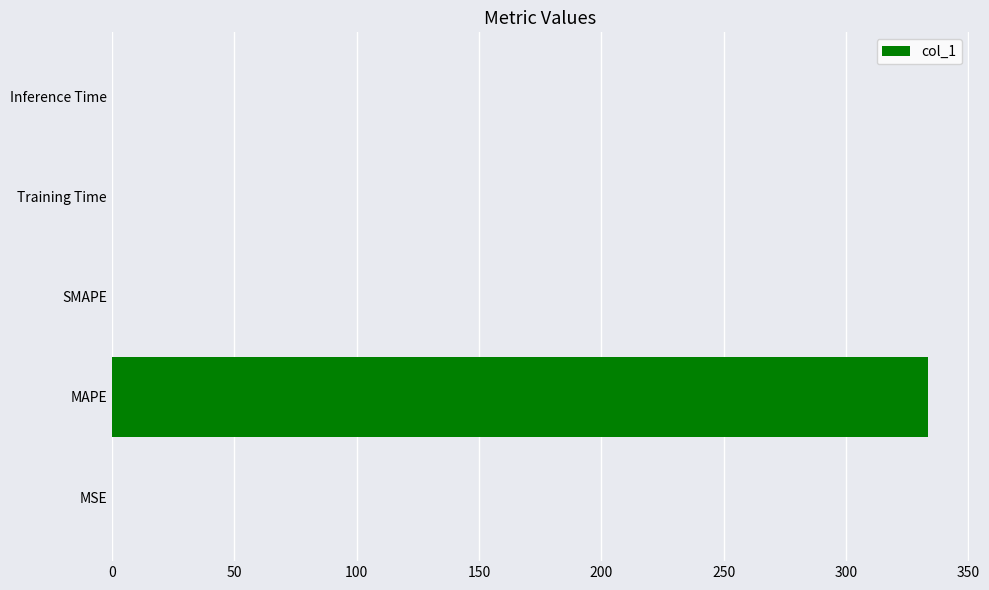

Which has a higher value, Training Time or MAPE?

MAPE